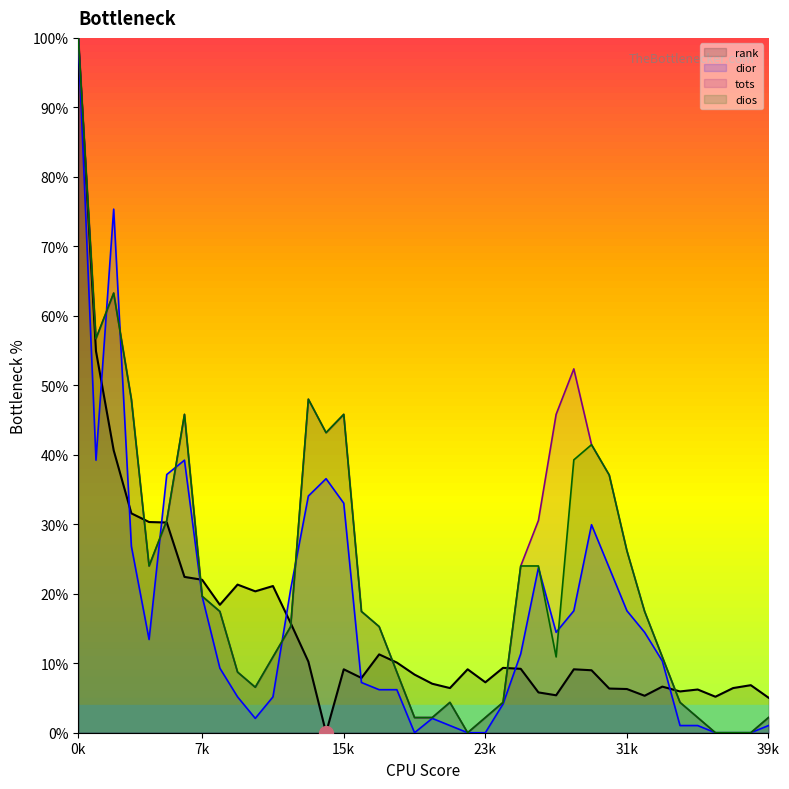

Which series ends up on top after the final intersection of dior and tots?

tots